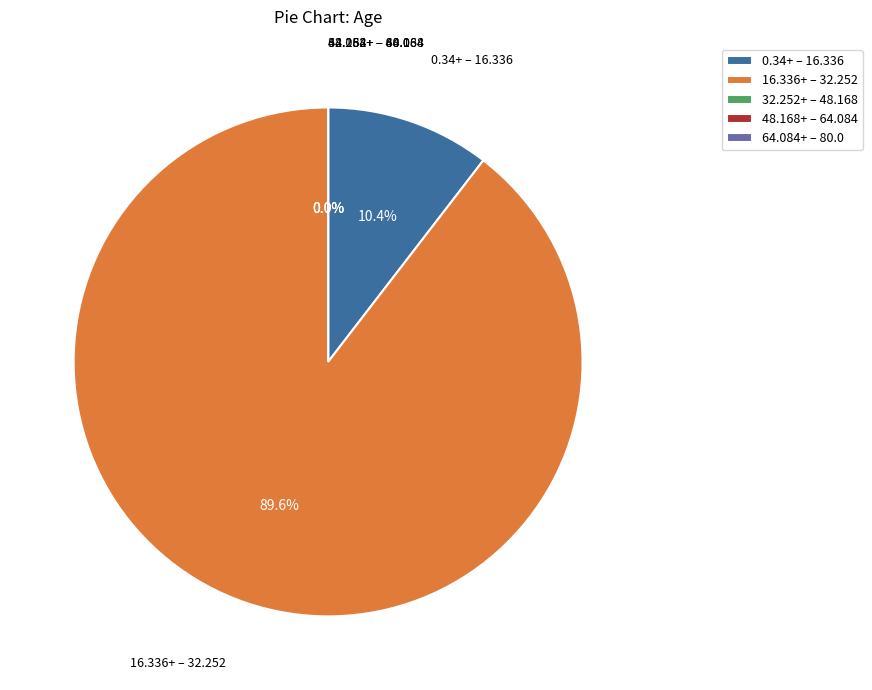

Is it true that 2 is 1% of the pie?

False